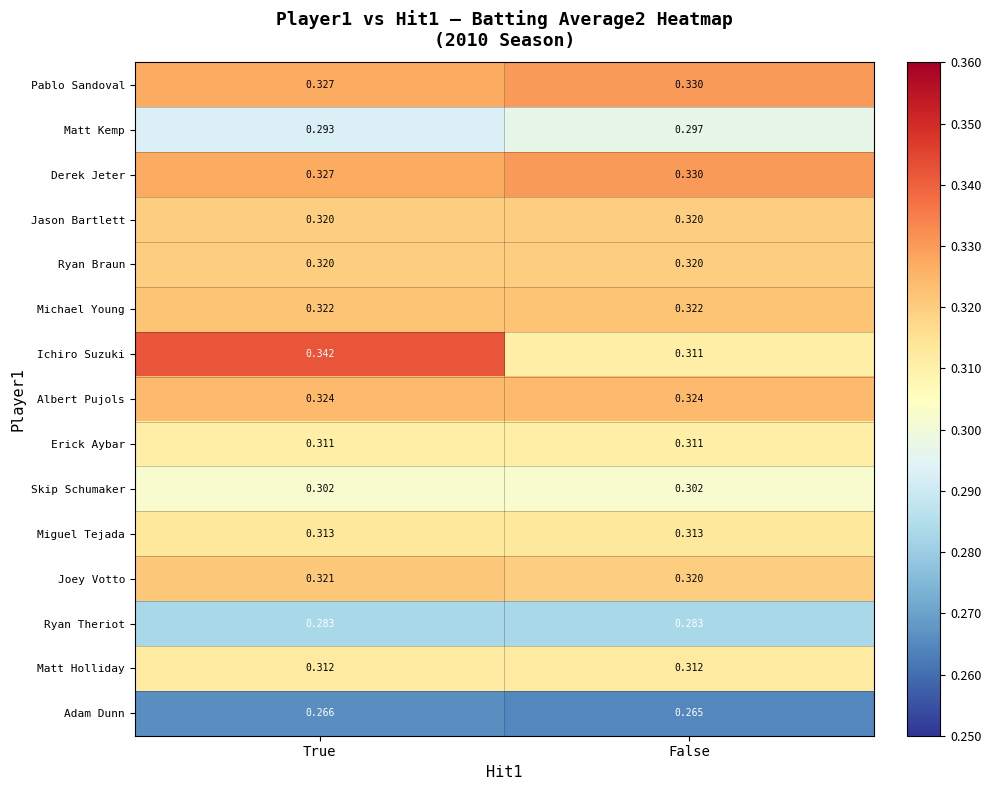

Where is Matt Kemp nearest to the value 0?

True